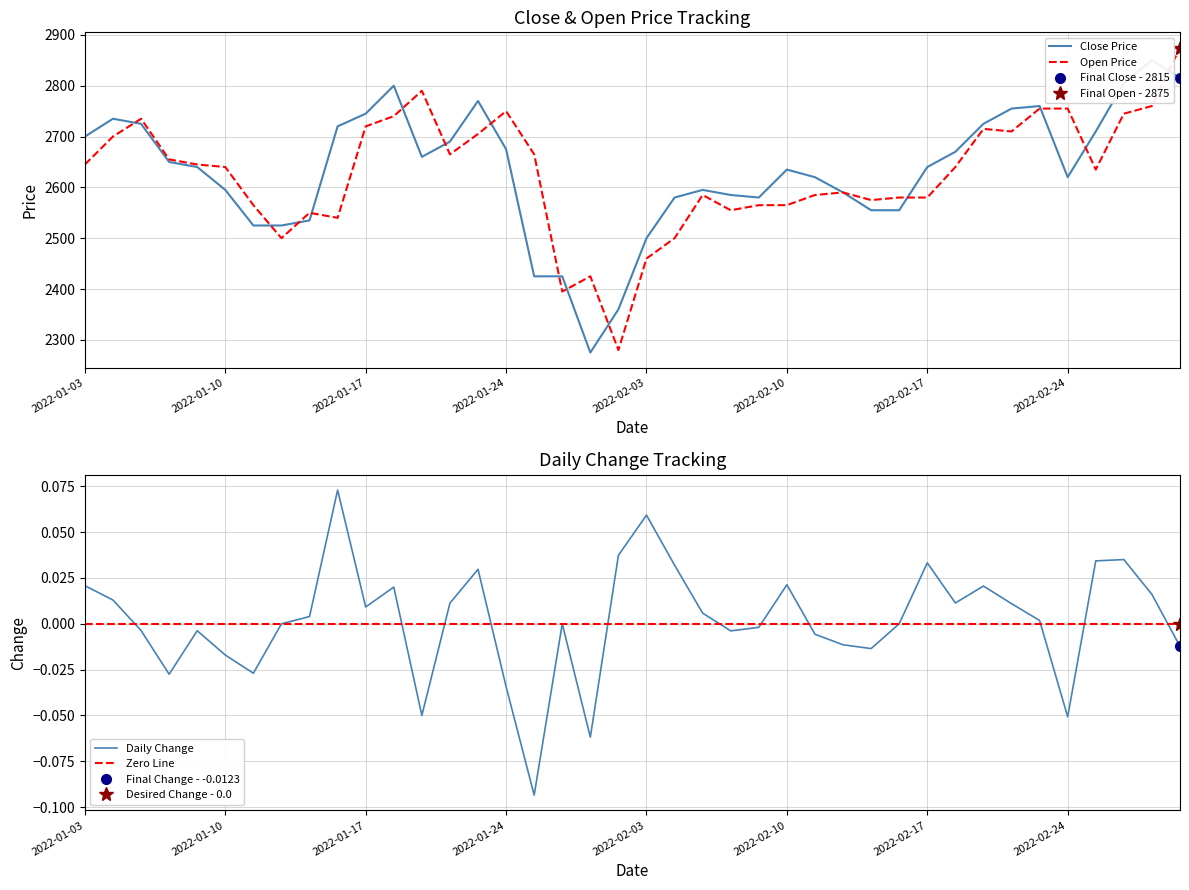

Which series has the largest total across all categories?

Close Price